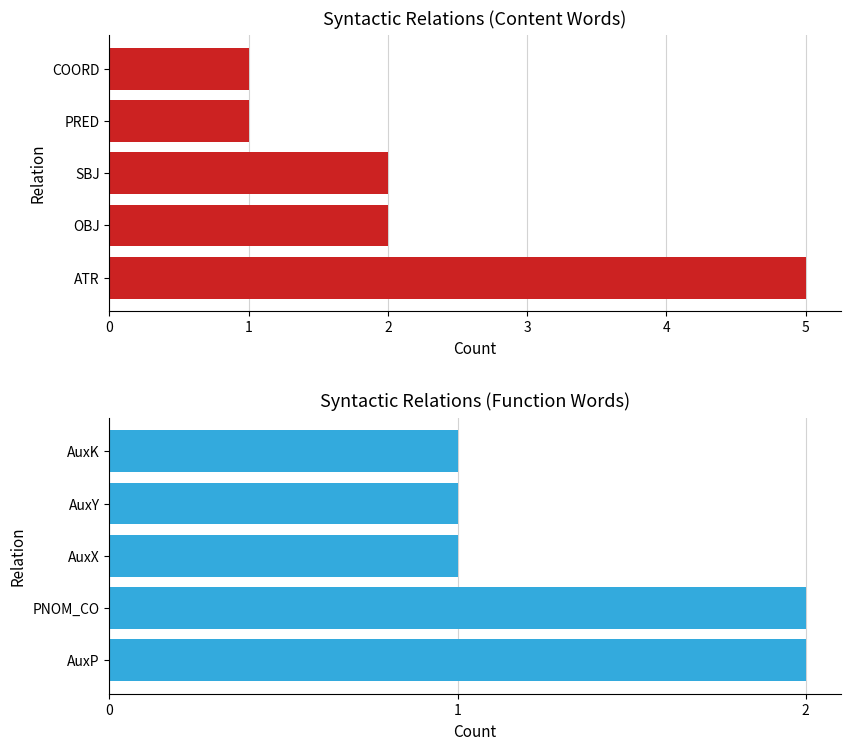

List the series in order of their peak value, highest first.

Content, Function